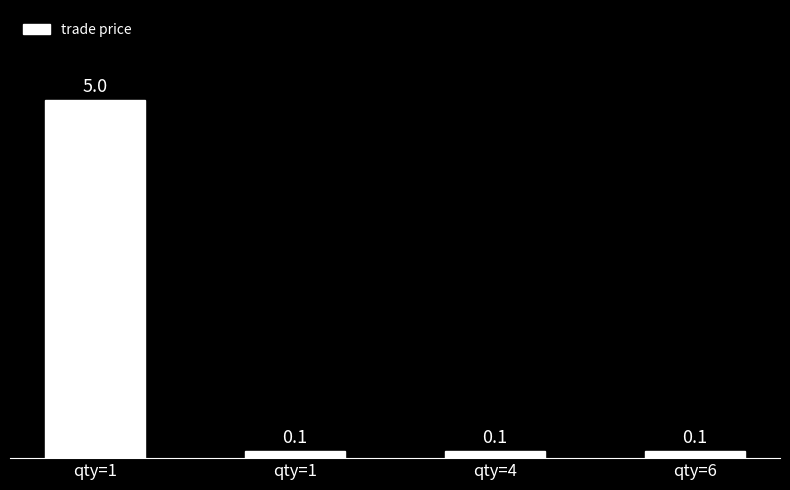

List the labels in order of value, largest first.

qty=1, qty=1, qty=4, qty=6